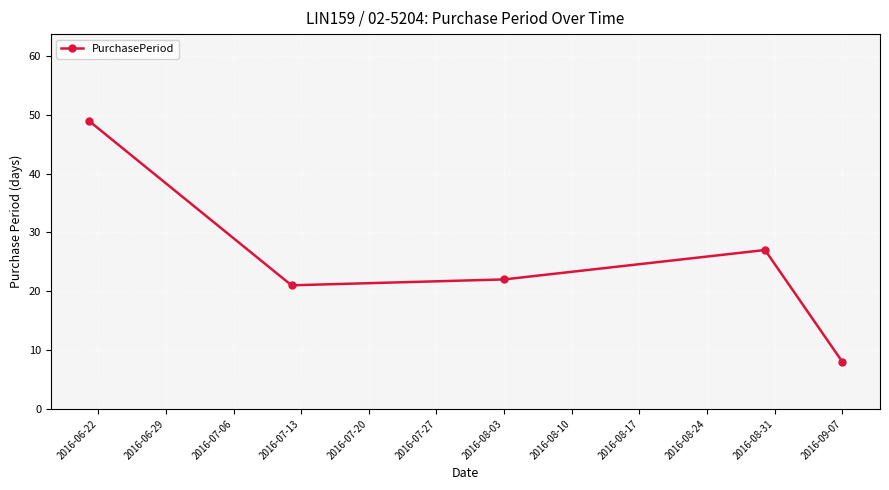

How many interior local peaks (higher than both neighbors) does the data have?

1